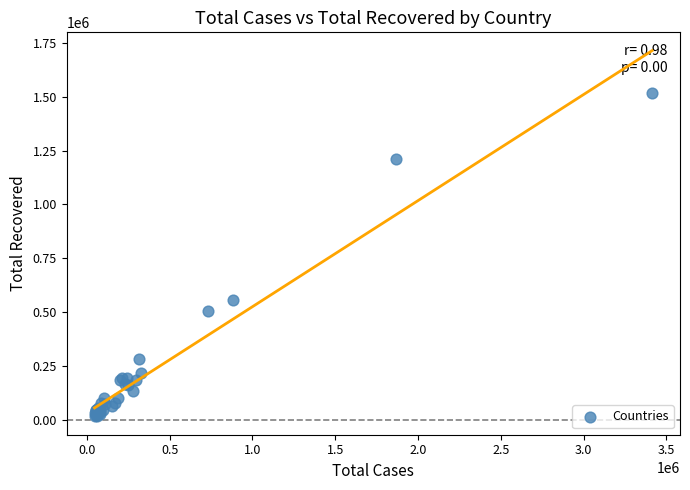

What Y value in the scatter plot is closest to 766201?

555992